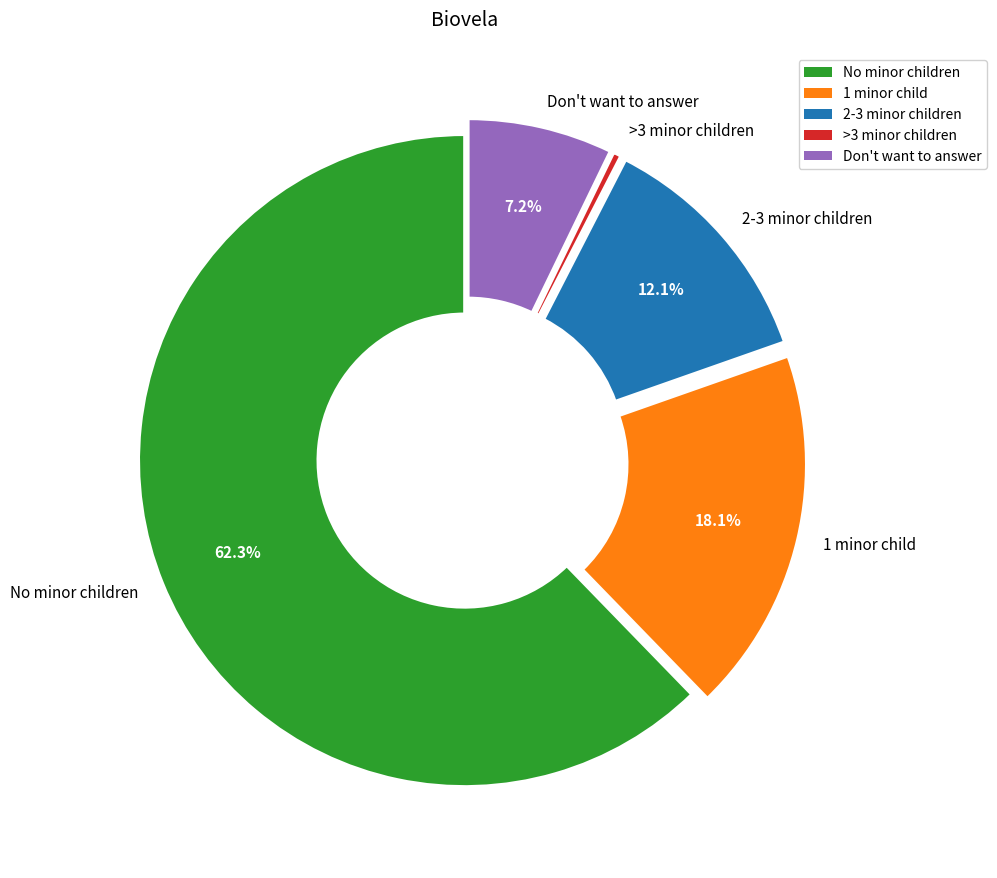

Is there a majority slice in this chart?

Yes